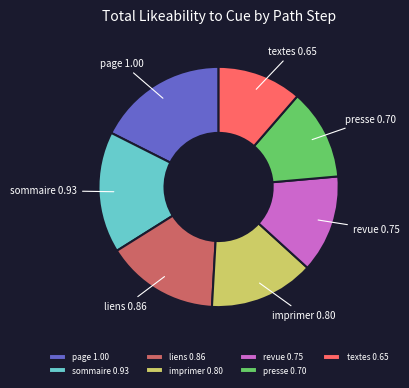

True or false: liens accounts for 15% of the total.

True